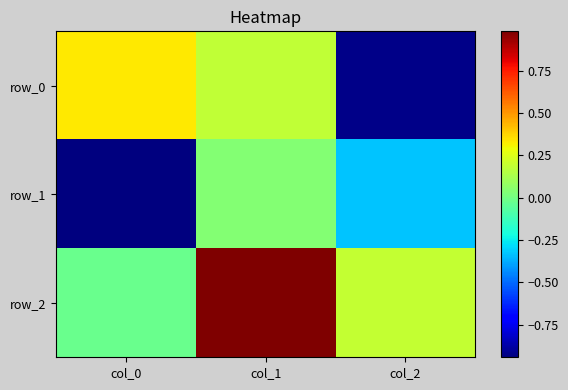

Which series changed the most between col_0 and col_2?

row_0